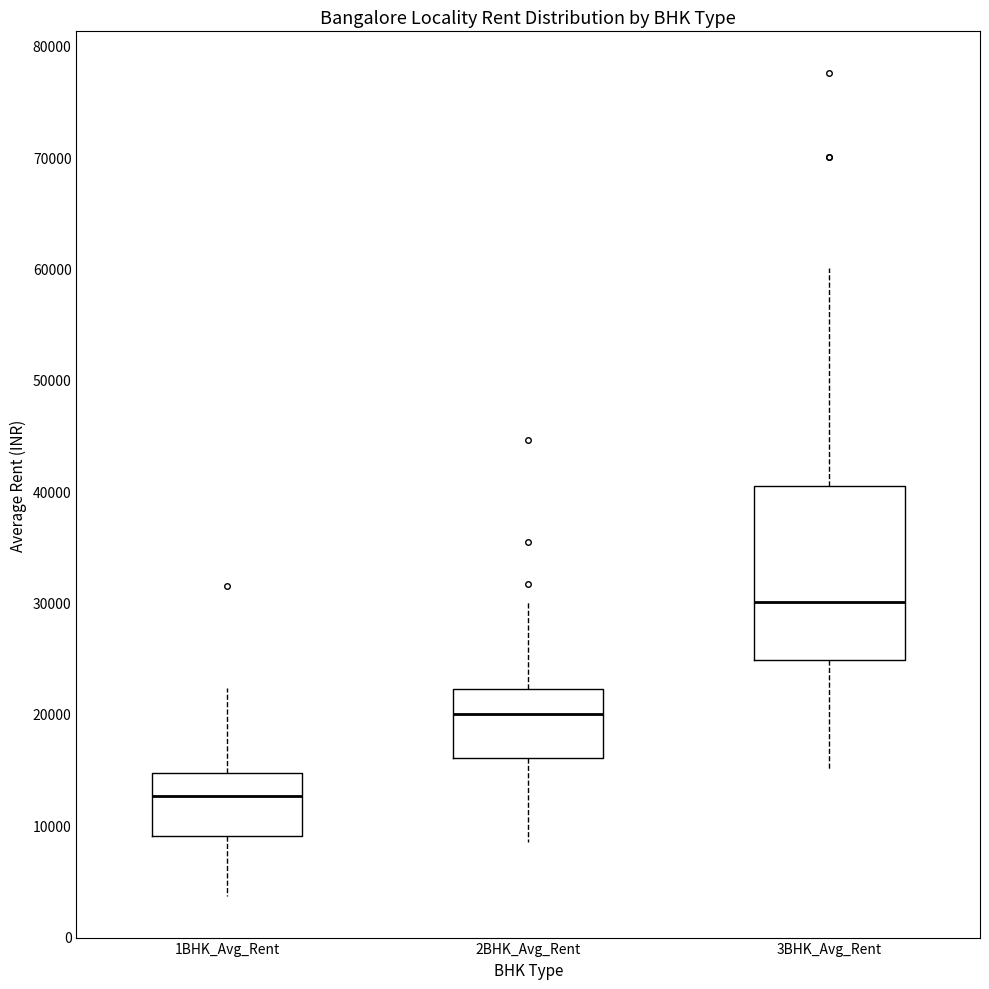

Reading left to right, read every box against the y-axis: the position of its median line, the range the box covers, and the ends of its whiskers. The values are not printed on the chart, so give them approximately, as read against the axis.

1BHK_Avg_Rent: median 13000, box 9000 to 15000, whiskers 4000 to 22000
2BHK_Avg_Rent: median 20000, box 16000 to 22000, whiskers 9000 to 30000
3BHK_Avg_Rent: median 30000, box 25000 to 41000, whiskers 15000 to 60000